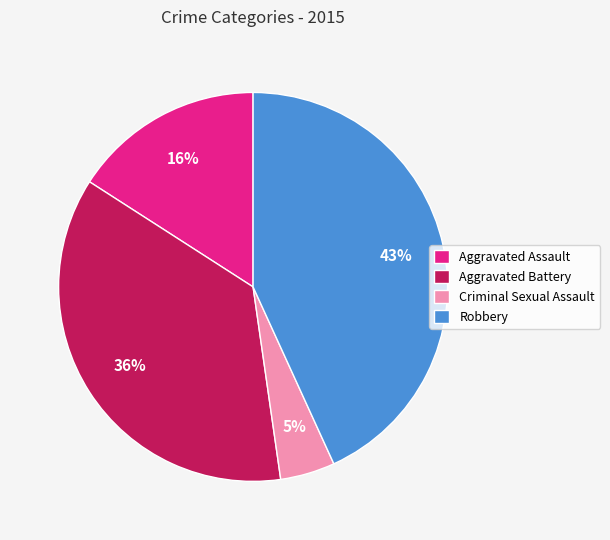

Is the sum of Aggravated Battery and Aggravated Assault greater than half?

Yes